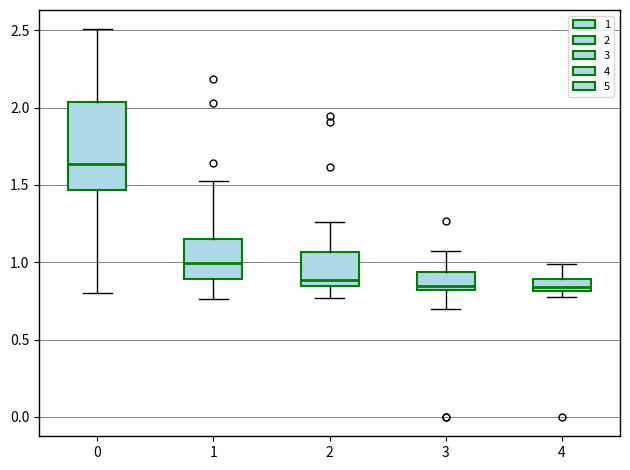

Where does the lower whisker of the box at x = 3 end on the y-axis? The values are not printed on the chart, so give them approximately, as read against the axis.

0.70